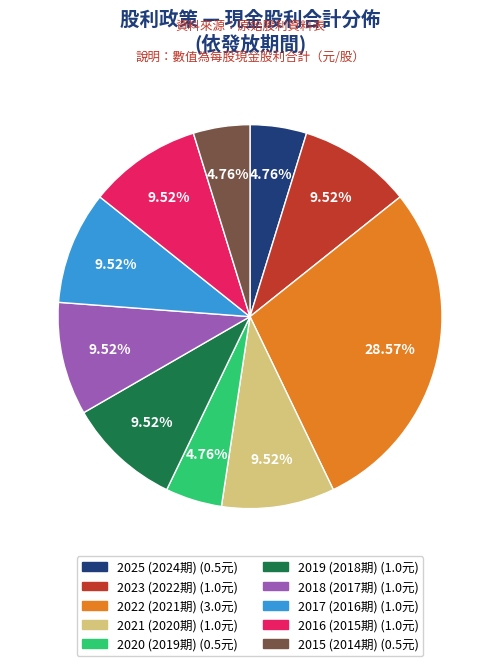

Is there any slice that represents more than half of the pie?

No